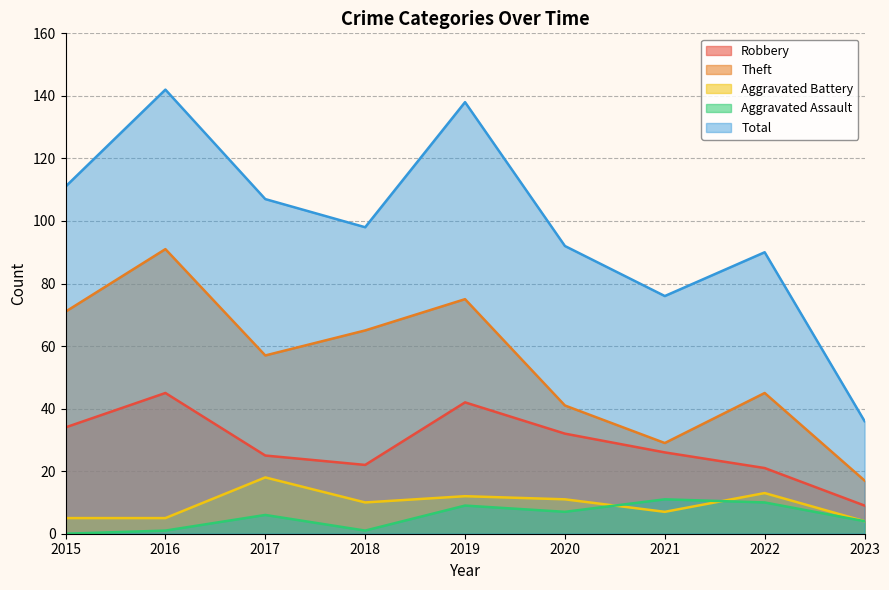

True or false: Aggravated Assault and Theft intersect in this chart.

False